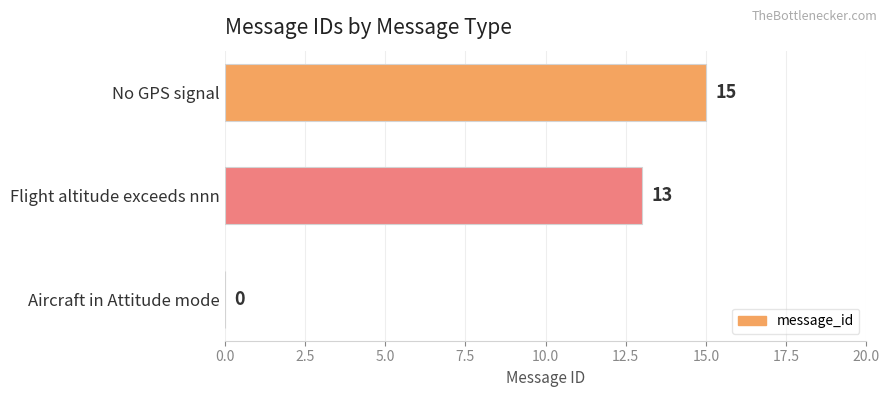

Reading top to bottom, transcribe all the data shown in this chart.

No GPS signal=15	Flight altitude exceeds nnn=13	Aircraft in Attitude mode=0